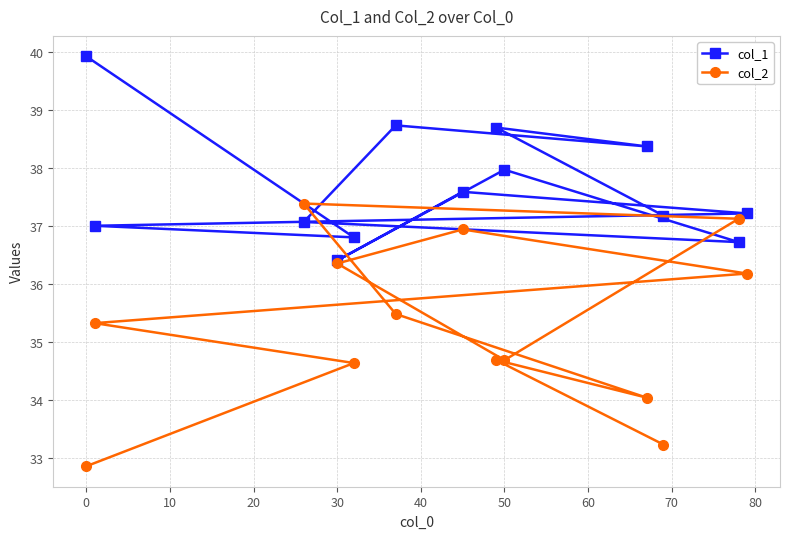

Which series has the largest total across all categories?

col_1